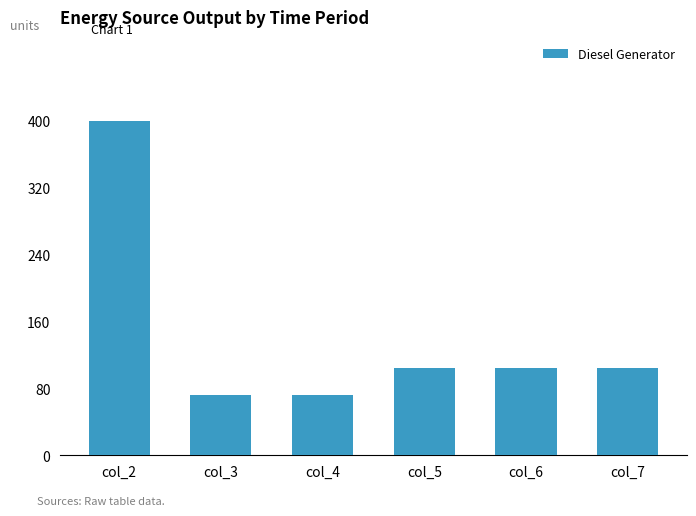

What is the smallest value displayed?

72